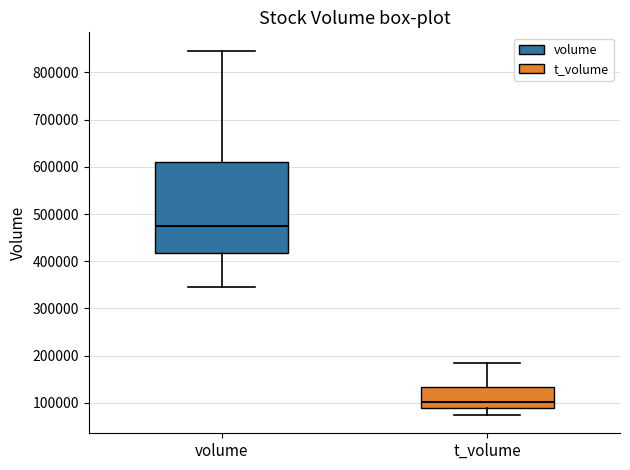

Where does the median line of the box for volume sit on the y-axis? The values are not printed on the chart, so give them approximately, as read against the axis.

480000